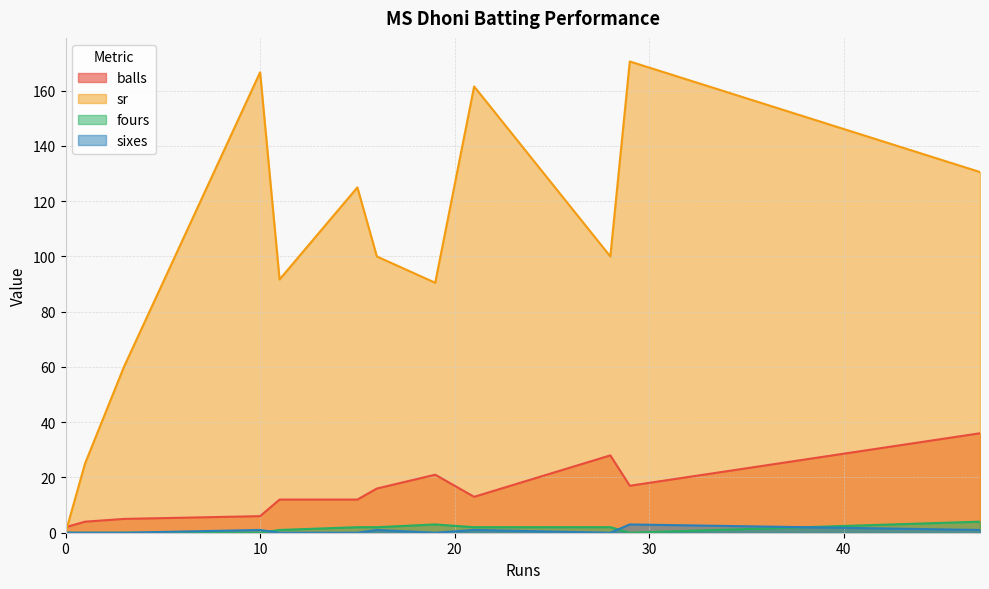

What is the difference between the balls values at 1 and 29?

13.0